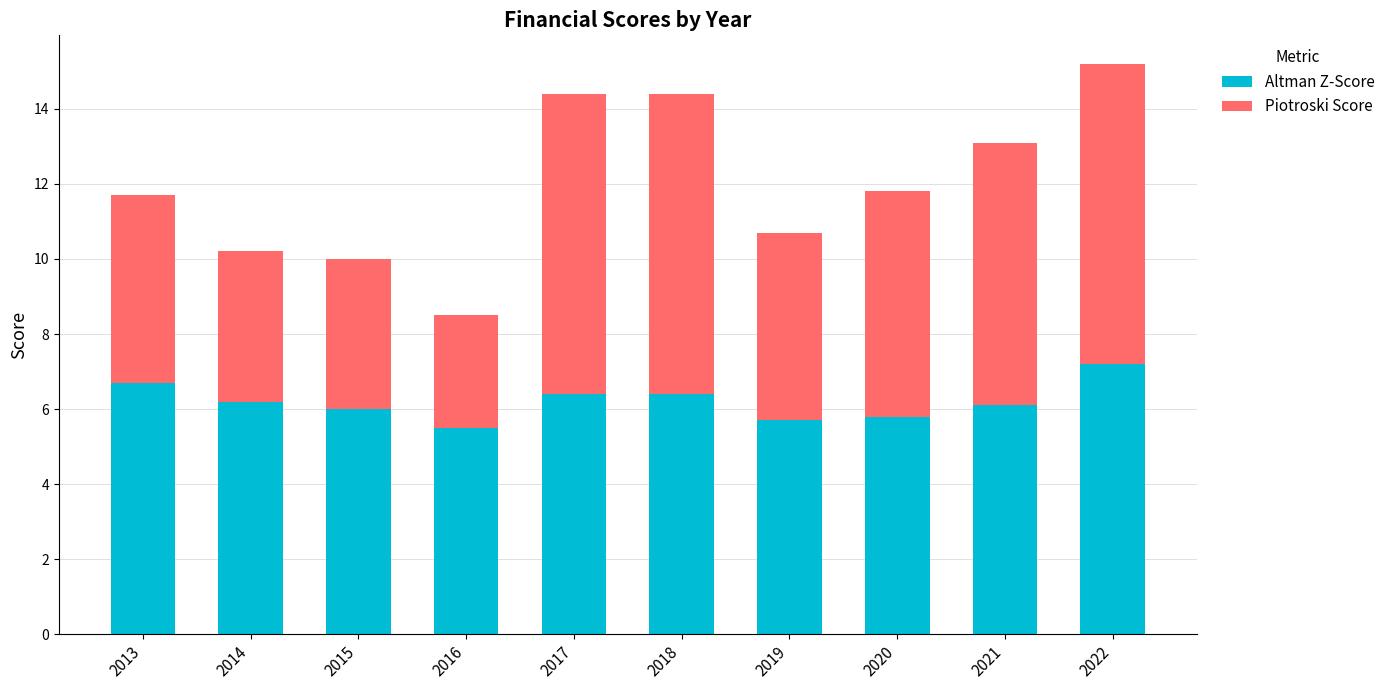

True or false: Altman Z-Score has a value of 1.2 at 2014.

False